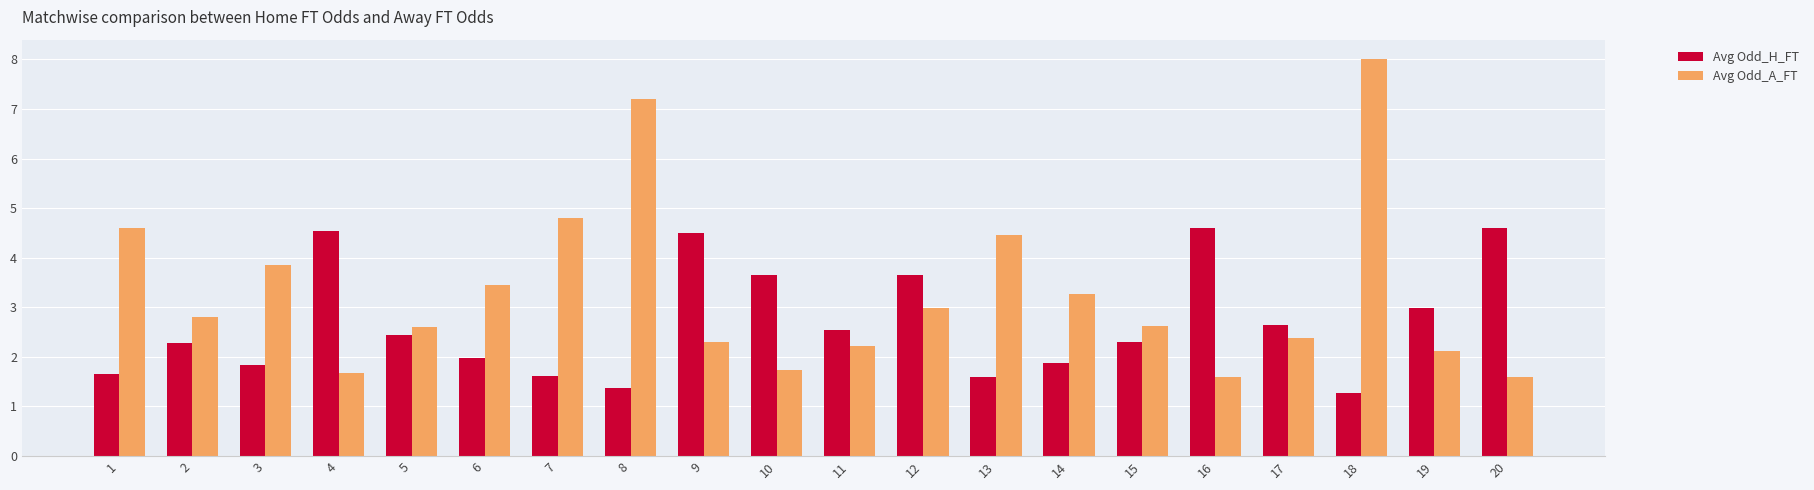

Is the value of Avg Odd_H_FT at 19 greater than the value of Avg Odd_A_FT at 18?

No